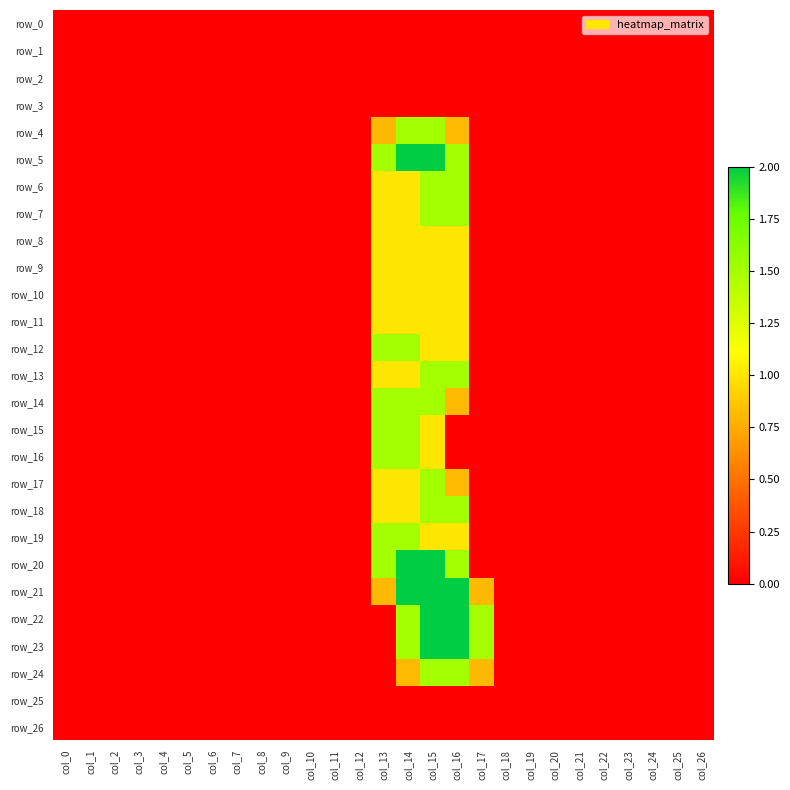

Reading right to left, transcribe all the data shown in this chart.

row_0: 0.0	0.0	0.0	0.0	0.0	0.0	0.0	0.0	0.0	0.0	0.0	0.0	0.0	0.0	0.0	0.0	0.0	0.0	0.0	0.0	0.0	0.0	0.0	0.0	0.0	0.0	0.0
row_1: 0.0	0.0	0.0	0.0	0.0	0.0	0.0	0.0	0.0	0.0	0.0	0.0	0.0	0.0	0.0	0.0	0.0	0.0	0.0	0.0	0.0	0.0	0.0	0.0	0.0	0.0	0.0
row_2: 0.0	0.0	0.0	0.0	0.0	0.0	0.0	0.0	0.0	0.0	0.0	0.0	0.0	0.0	0.0	0.0	0.0	0.0	0.0	0.0	0.0	0.0	0.0	0.0	0.0	0.0	0.0
row_3: 0.0	0.0	0.0	0.0	0.0	0.0	0.0	0.0	0.0	0.0	0.0	0.0	0.0	0.0	0.0	0.0	0.0	0.0	0.0	0.0	0.0	0.0	0.0	0.0	0.0	0.0	0.0
row_4: 0.0	0.0	0.0	0.0	0.0	0.0	0.0	0.0	0.0	0.0	0.8	1.5	1.5	0.8	0.0	0.0	0.0	0.0	0.0	0.0	0.0	0.0	0.0	0.0	0.0	0.0	0.0
row_5: 0.0	0.0	0.0	0.0	0.0	0.0	0.0	0.0	0.0	0.0	1.5	2.0	2.0	1.5	0.0	0.0	0.0	0.0	0.0	0.0	0.0	0.0	0.0	0.0	0.0	0.0	0.0
row_6: 0.0	0.0	0.0	0.0	0.0	0.0	0.0	0.0	0.0	0.0	1.5	1.5	1.0	1.0	0.0	0.0	0.0	0.0	0.0	0.0	0.0	0.0	0.0	0.0	0.0	0.0	0.0
row_7: 0.0	0.0	0.0	0.0	0.0	0.0	0.0	0.0	0.0	0.0	1.5	1.5	1.0	1.0	0.0	0.0	0.0	0.0	0.0	0.0	0.0	0.0	0.0	0.0	0.0	0.0	0.0
row_8: 0.0	0.0	0.0	0.0	0.0	0.0	0.0	0.0	0.0	0.0	1.0	1.0	1.0	1.0	0.0	0.0	0.0	0.0	0.0	0.0	0.0	0.0	0.0	0.0	0.0	0.0	0.0
row_9: 0.0	0.0	0.0	0.0	0.0	0.0	0.0	0.0	0.0	0.0	1.0	1.0	1.0	1.0	0.0	0.0	0.0	0.0	0.0	0.0	0.0	0.0	0.0	0.0	0.0	0.0	0.0
row_10: 0.0	0.0	0.0	0.0	0.0	0.0	0.0	0.0	0.0	0.0	1.0	1.0	1.0	1.0	0.0	0.0	0.0	0.0	0.0	0.0	0.0	0.0	0.0	0.0	0.0	0.0	0.0
row_11: 0.0	0.0	0.0	0.0	0.0	0.0	0.0	0.0	0.0	0.0	1.0	1.0	1.0	1.0	0.0	0.0	0.0	0.0	0.0	0.0	0.0	0.0	0.0	0.0	0.0	0.0	0.0
row_12: 0.0	0.0	0.0	0.0	0.0	0.0	0.0	0.0	0.0	0.0	1.0	1.0	1.5	1.5	0.0	0.0	0.0	0.0	0.0	0.0	0.0	0.0	0.0	0.0	0.0	0.0	0.0
row_13: 0.0	0.0	0.0	0.0	0.0	0.0	0.0	0.0	0.0	0.0	1.5	1.5	1.0	1.0	0.0	0.0	0.0	0.0	0.0	0.0	0.0	0.0	0.0	0.0	0.0	0.0	0.0
row_14: 0.0	0.0	0.0	0.0	0.0	0.0	0.0	0.0	0.0	0.0	0.8	1.5	1.5	1.5	0.0	0.0	0.0	0.0	0.0	0.0	0.0	0.0	0.0	0.0	0.0	0.0	0.0
row_15: 0.0	0.0	0.0	0.0	0.0	0.0	0.0	0.0	0.0	0.0	0.0	1.0	1.5	1.5	0.0	0.0	0.0	0.0	0.0	0.0	0.0	0.0	0.0	0.0	0.0	0.0	0.0
row_16: 0.0	0.0	0.0	0.0	0.0	0.0	0.0	0.0	0.0	0.0	0.0	1.0	1.5	1.5	0.0	0.0	0.0	0.0	0.0	0.0	0.0	0.0	0.0	0.0	0.0	0.0	0.0
row_17: 0.0	0.0	0.0	0.0	0.0	0.0	0.0	0.0	0.0	0.0	0.8	1.5	1.0	1.0	0.0	0.0	0.0	0.0	0.0	0.0	0.0	0.0	0.0	0.0	0.0	0.0	0.0
row_18: 0.0	0.0	0.0	0.0	0.0	0.0	0.0	0.0	0.0	0.0	1.5	1.5	1.0	1.0	0.0	0.0	0.0	0.0	0.0	0.0	0.0	0.0	0.0	0.0	0.0	0.0	0.0
row_19: 0.0	0.0	0.0	0.0	0.0	0.0	0.0	0.0	0.0	0.0	1.0	1.0	1.5	1.5	0.0	0.0	0.0	0.0	0.0	0.0	0.0	0.0	0.0	0.0	0.0	0.0	0.0
row_20: 0.0	0.0	0.0	0.0	0.0	0.0	0.0	0.0	0.0	0.0	1.5	2.0	2.0	1.5	0.0	0.0	0.0	0.0	0.0	0.0	0.0	0.0	0.0	0.0	0.0	0.0	0.0
row_21: 0.0	0.0	0.0	0.0	0.0	0.0	0.0	0.0	0.0	0.8	2.0	2.0	2.0	0.8	0.0	0.0	0.0	0.0	0.0	0.0	0.0	0.0	0.0	0.0	0.0	0.0	0.0
row_22: 0.0	0.0	0.0	0.0	0.0	0.0	0.0	0.0	0.0	1.5	2.0	2.0	1.5	0.0	0.0	0.0	0.0	0.0	0.0	0.0	0.0	0.0	0.0	0.0	0.0	0.0	0.0
row_23: 0.0	0.0	0.0	0.0	0.0	0.0	0.0	0.0	0.0	1.5	2.0	2.0	1.5	0.0	0.0	0.0	0.0	0.0	0.0	0.0	0.0	0.0	0.0	0.0	0.0	0.0	0.0
row_24: 0.0	0.0	0.0	0.0	0.0	0.0	0.0	0.0	0.0	0.8	1.5	1.5	0.8	0.0	0.0	0.0	0.0	0.0	0.0	0.0	0.0	0.0	0.0	0.0	0.0	0.0	0.0
row_25: 0.0	0.0	0.0	0.0	0.0	0.0	0.0	0.0	0.0	0.0	0.0	0.0	0.0	0.0	0.0	0.0	0.0	0.0	0.0	0.0	0.0	0.0	0.0	0.0	0.0	0.0	0.0
row_26: 0.0	0.0	0.0	0.0	0.0	0.0	0.0	0.0	0.0	0.0	0.0	0.0	0.0	0.0	0.0	0.0	0.0	0.0	0.0	0.0	0.0	0.0	0.0	0.0	0.0	0.0	0.0